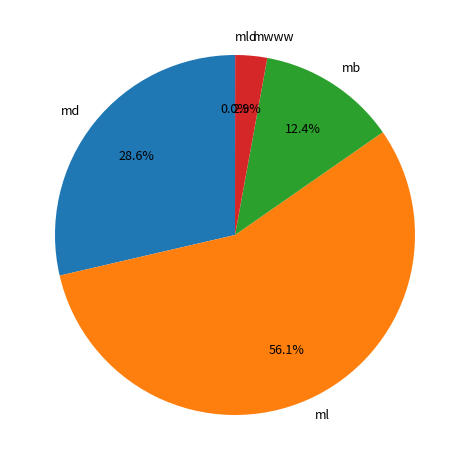

Which category accounts for the majority?

ml